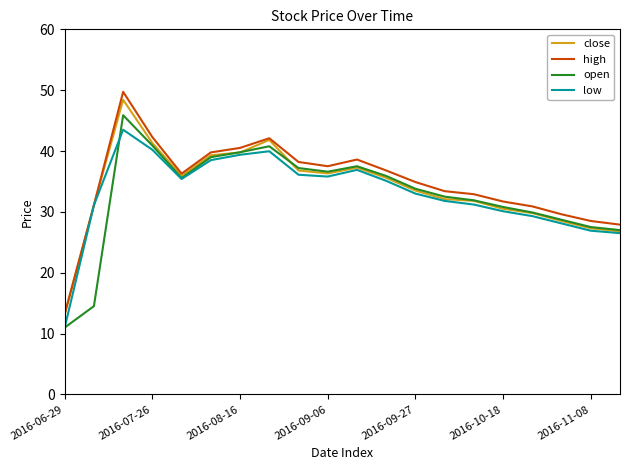

Which series has the largest range (max minus min)?

high